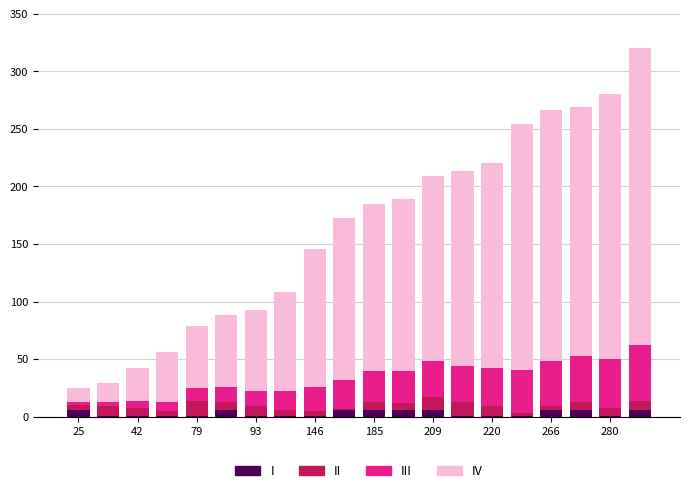

Does the chart contain stacked bars?

Yes